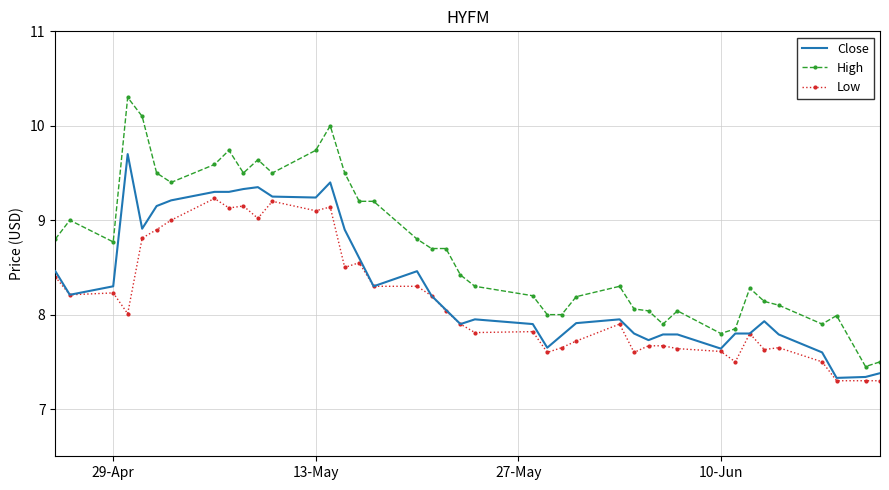

Which series has the largest range (max minus min)?

High